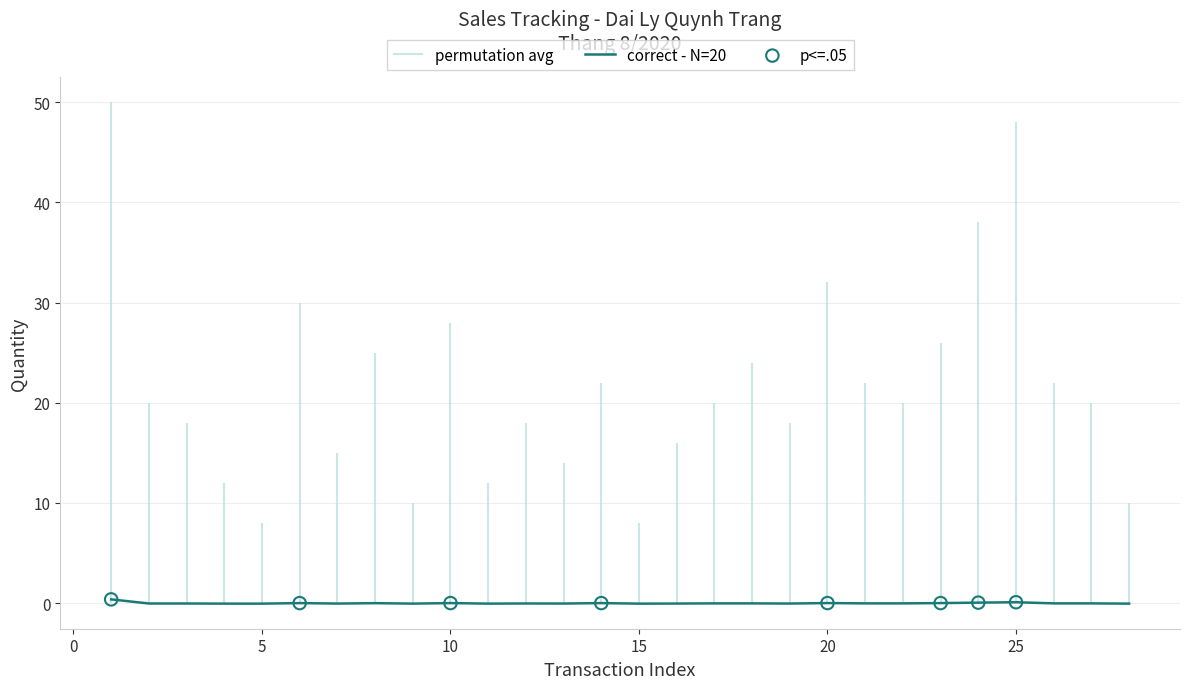

True or false: correct - N=20 has a value of 0.1 at 25.

True